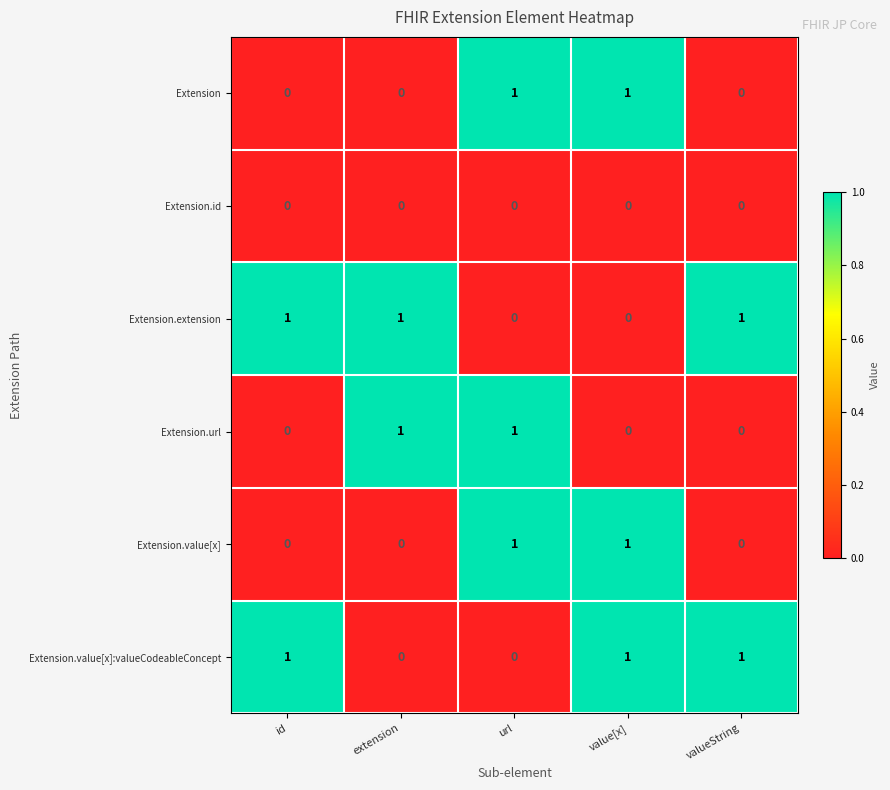

The Extension.id series shows 0 at url. True or false?

True